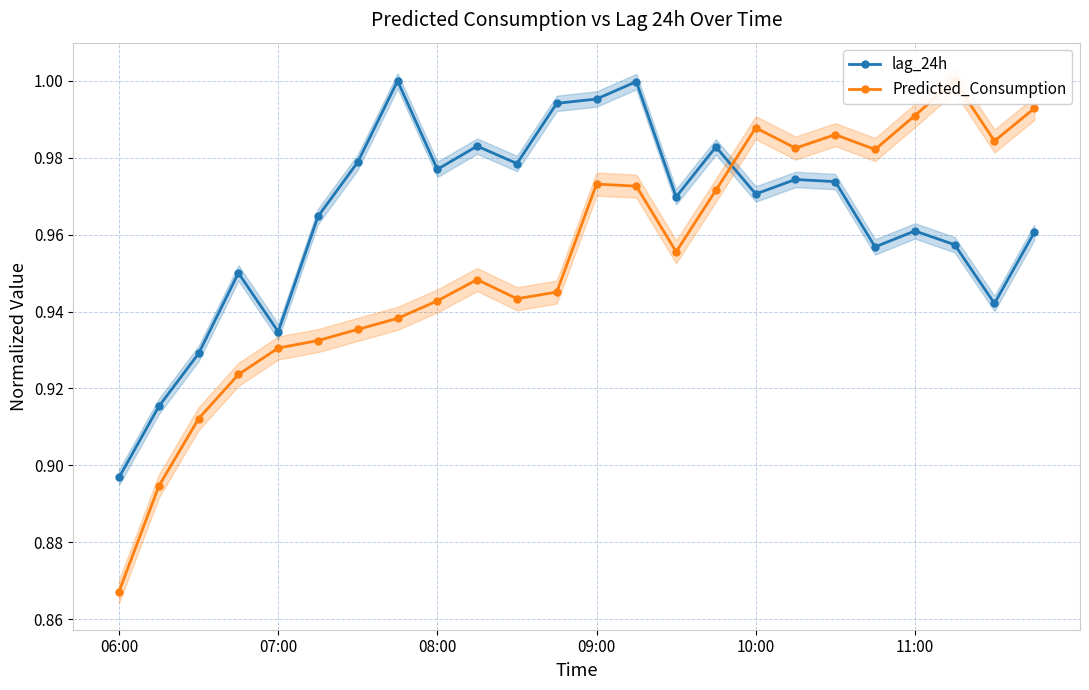

The Predicted_Consumption series shows 1.0 at 23. True or false?

True